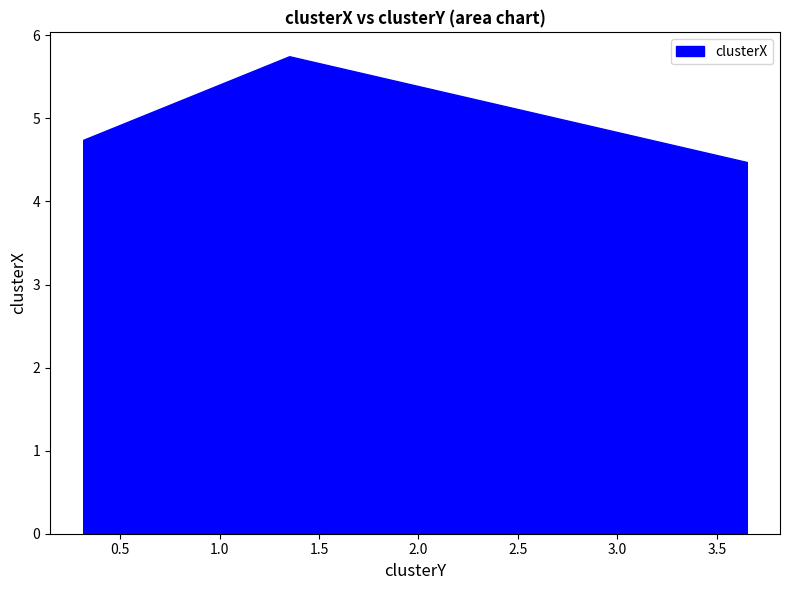

What is the average value?

5.0